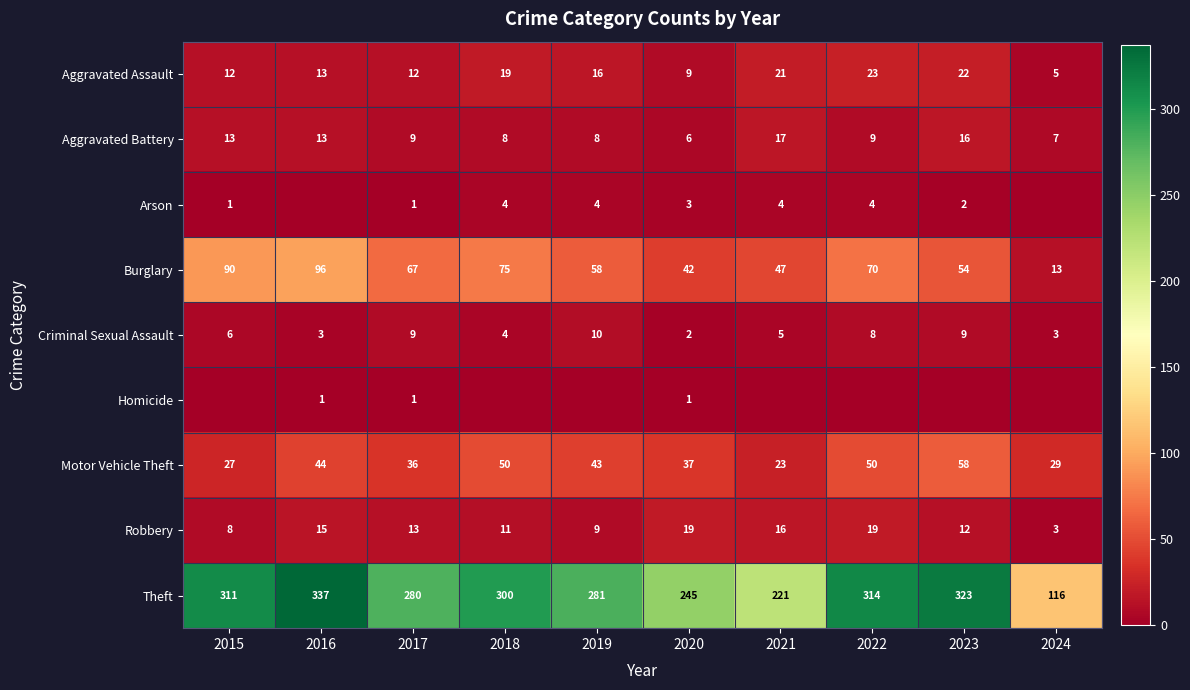

Which has a higher value, 2017 or 2015?

2017